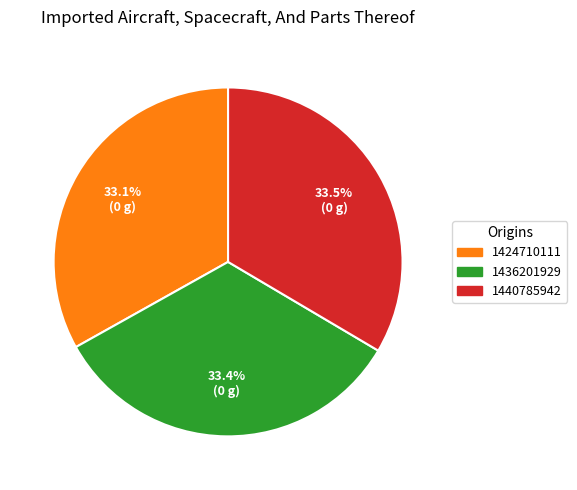

The 1436201929 slice represents 28% of the pie. True or false?

False